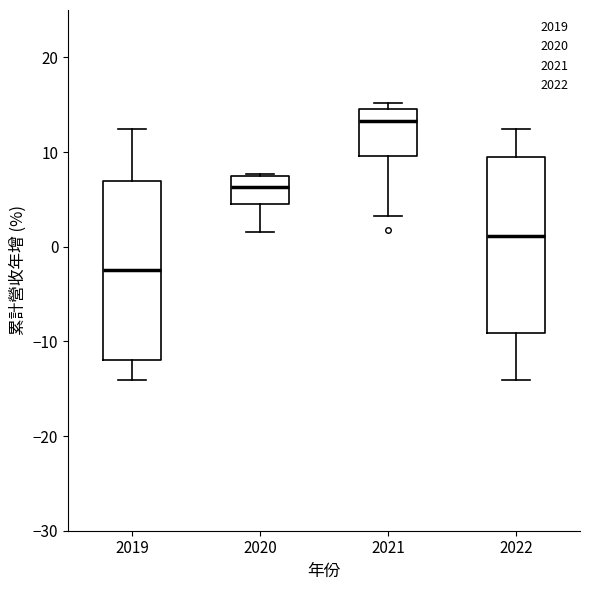

Where does the median line of the box at x = 2020 sit on the y-axis? The values are not printed on the chart, so give them approximately, as read against the axis.

6